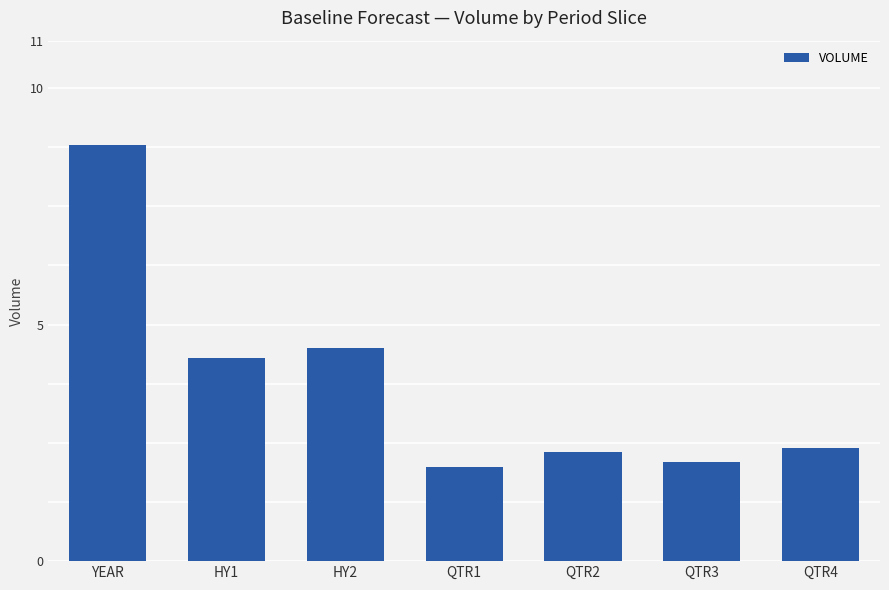

What is the difference between the second highest and minimum values?

2.5